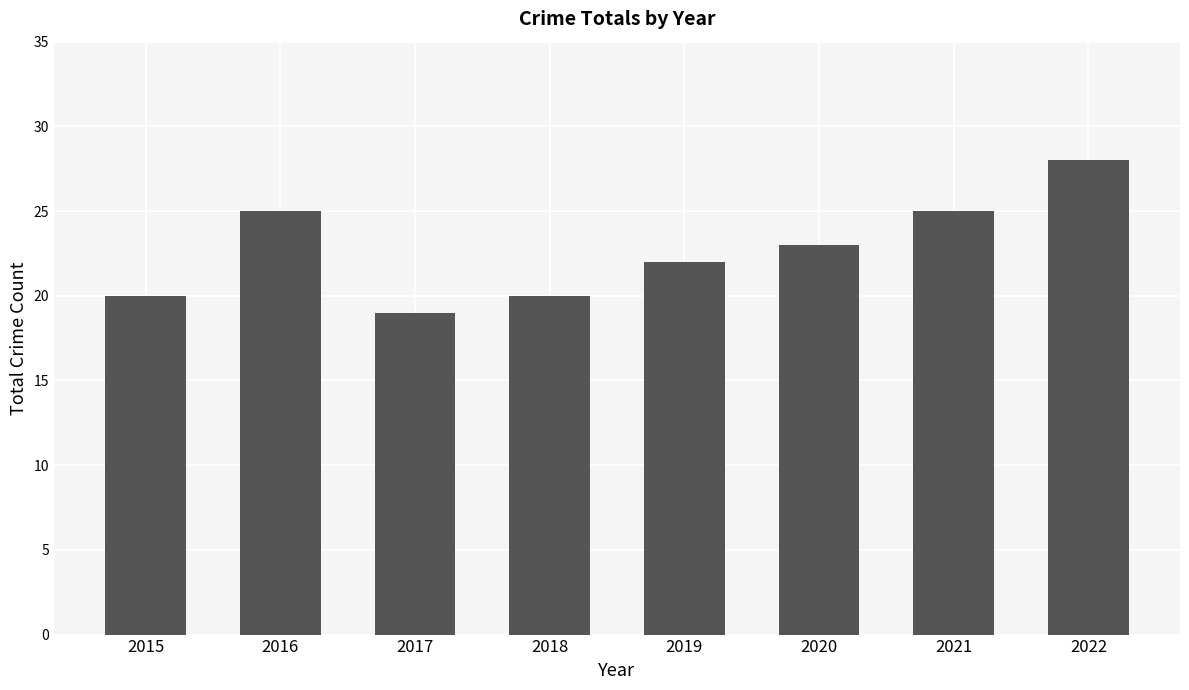

What is the change in value from 2018 to 2019?

+2